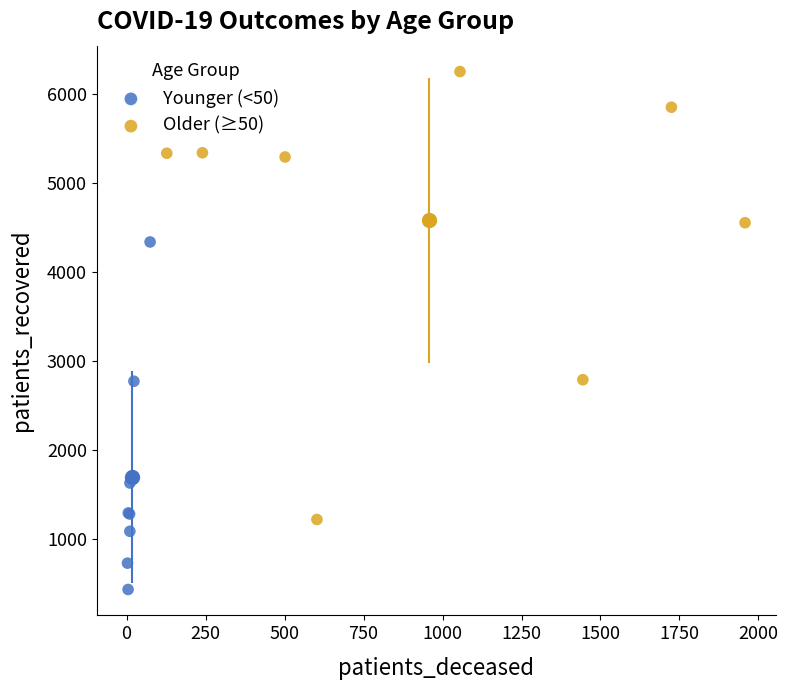

Which series reaches the maximum Y coordinate?

Older (≥50)